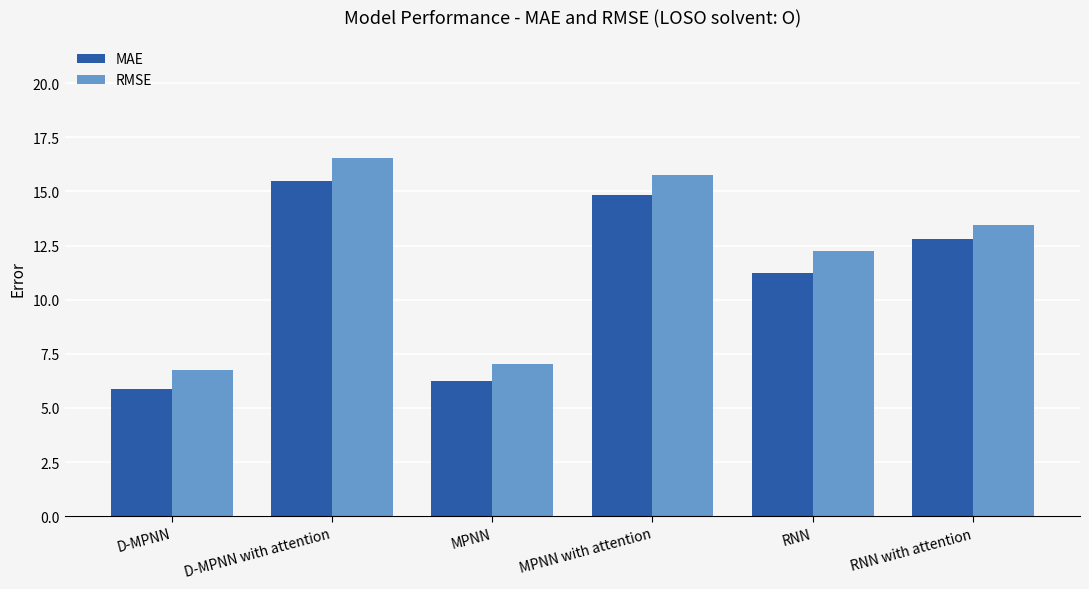

Which label corresponds to the largest value in the chart?

D-MPNN with attention